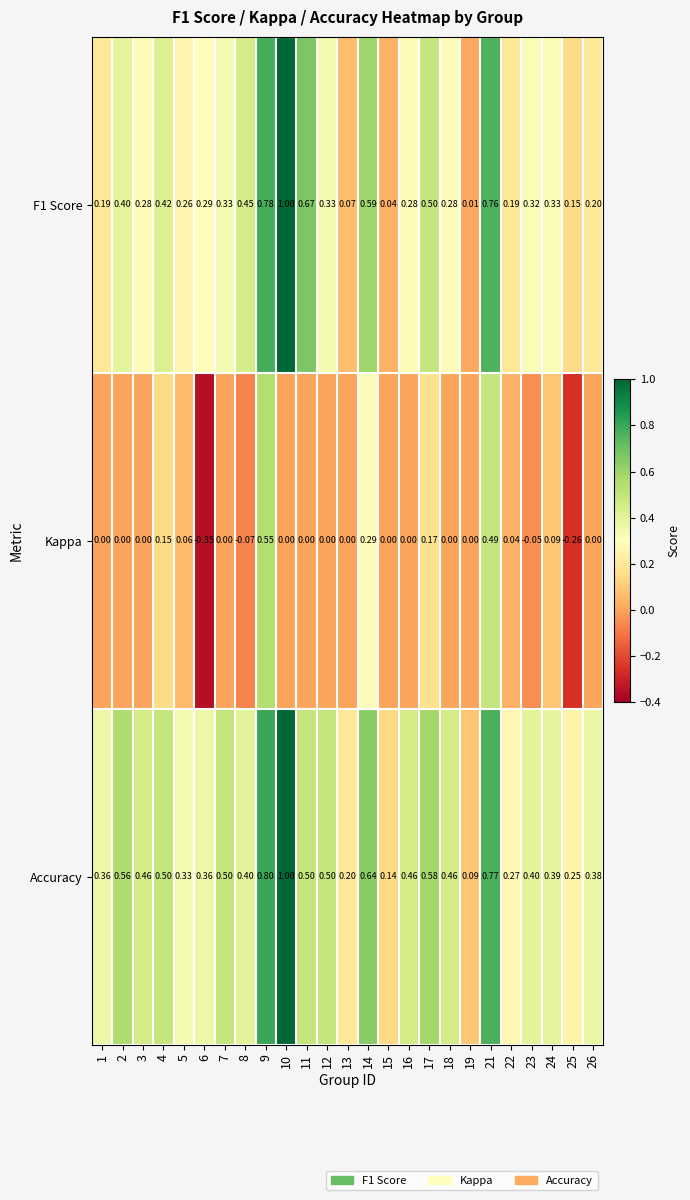

Which series has the largest total across all categories?

Accuracy